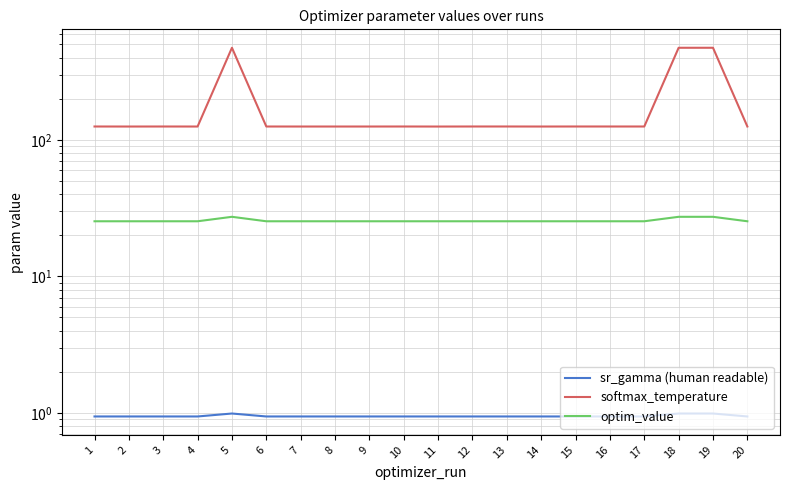

The value of sr_gamma (human readable) at 7 is 0.3. True or false?

False